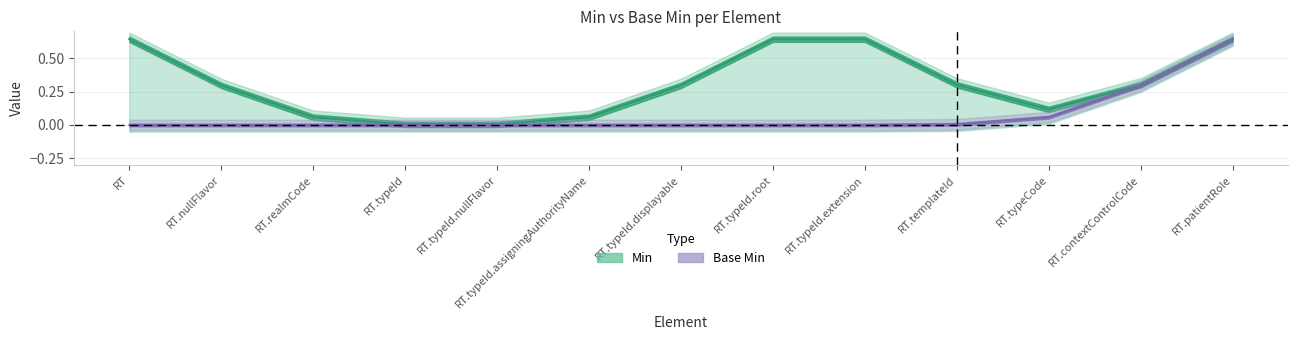

How many lines are shown in the chart?

2